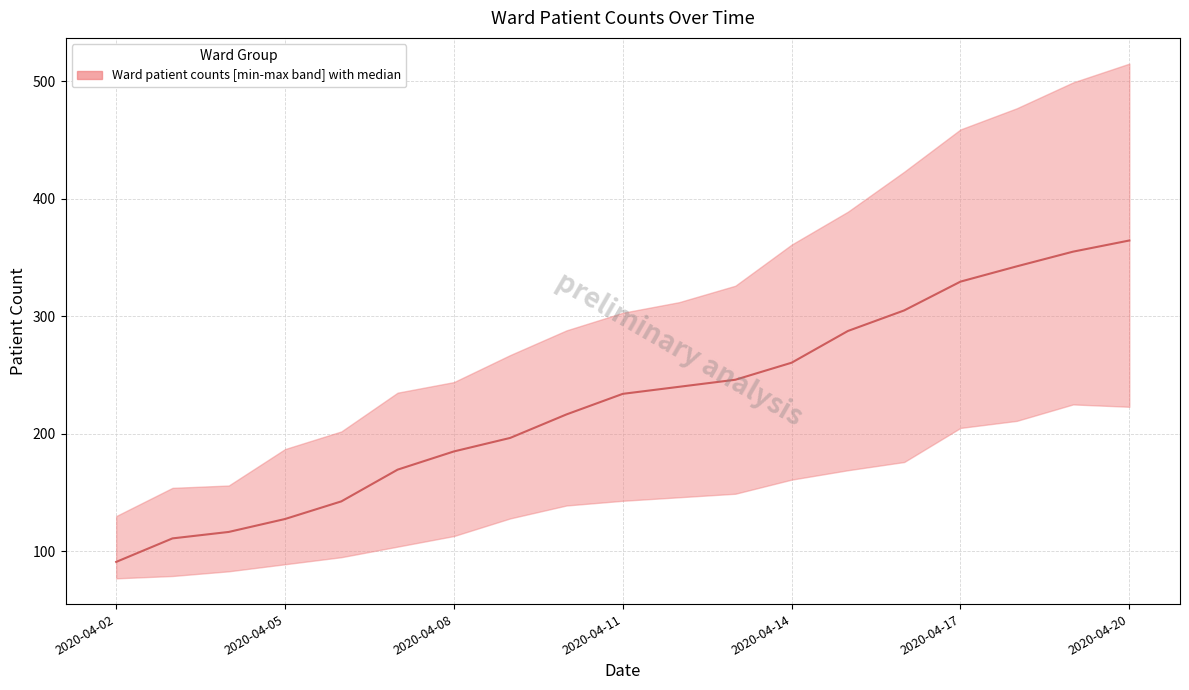

What is the greatest value displayed?

515